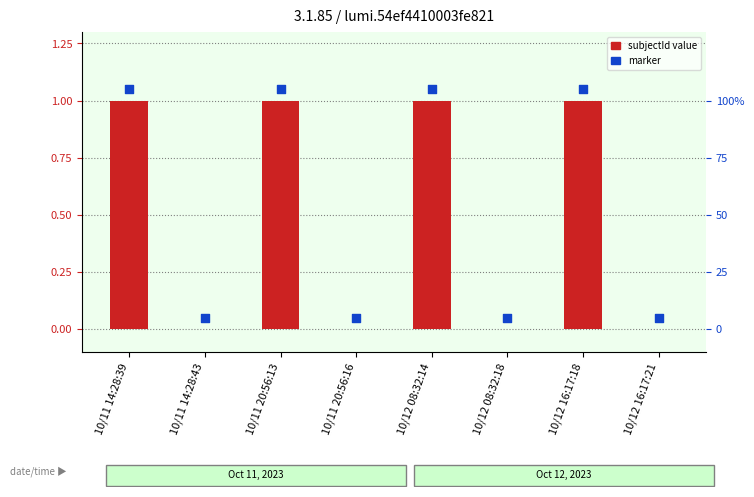

What is the total value across all series at 10/12 16:17:18?

2.0